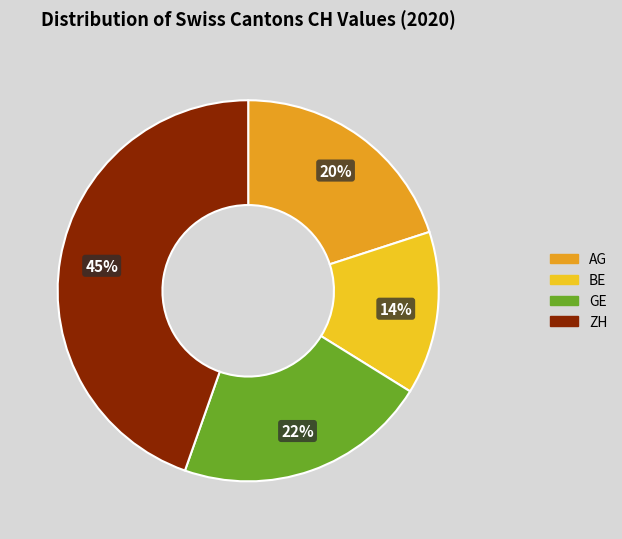

To the nearest percent, what portion does BE represent?

14%